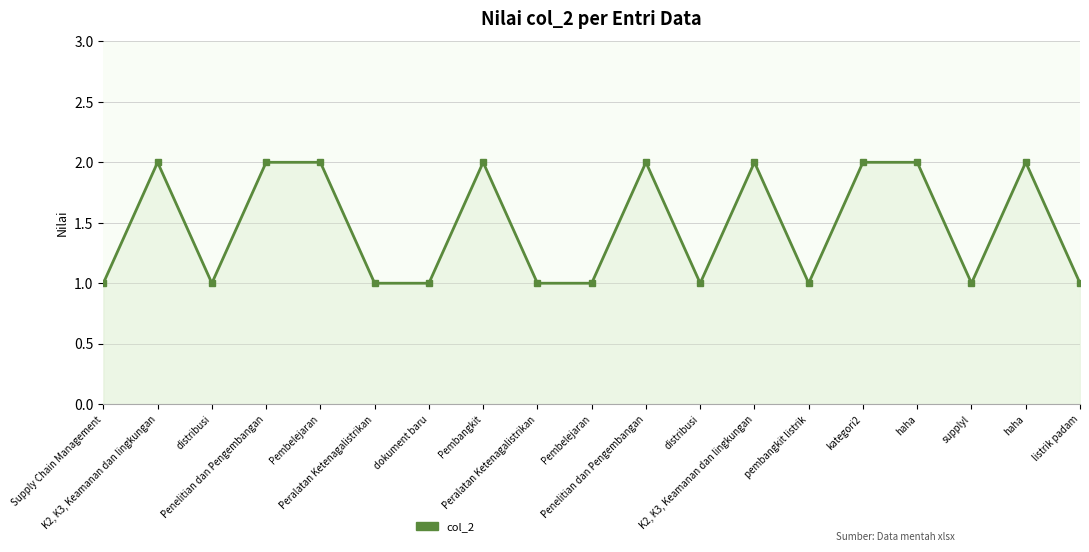

What is the greatest value displayed?

2